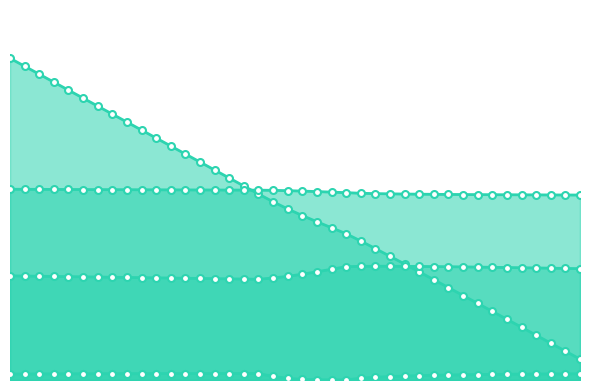

What is the maximum value shown in the chart?

58.3